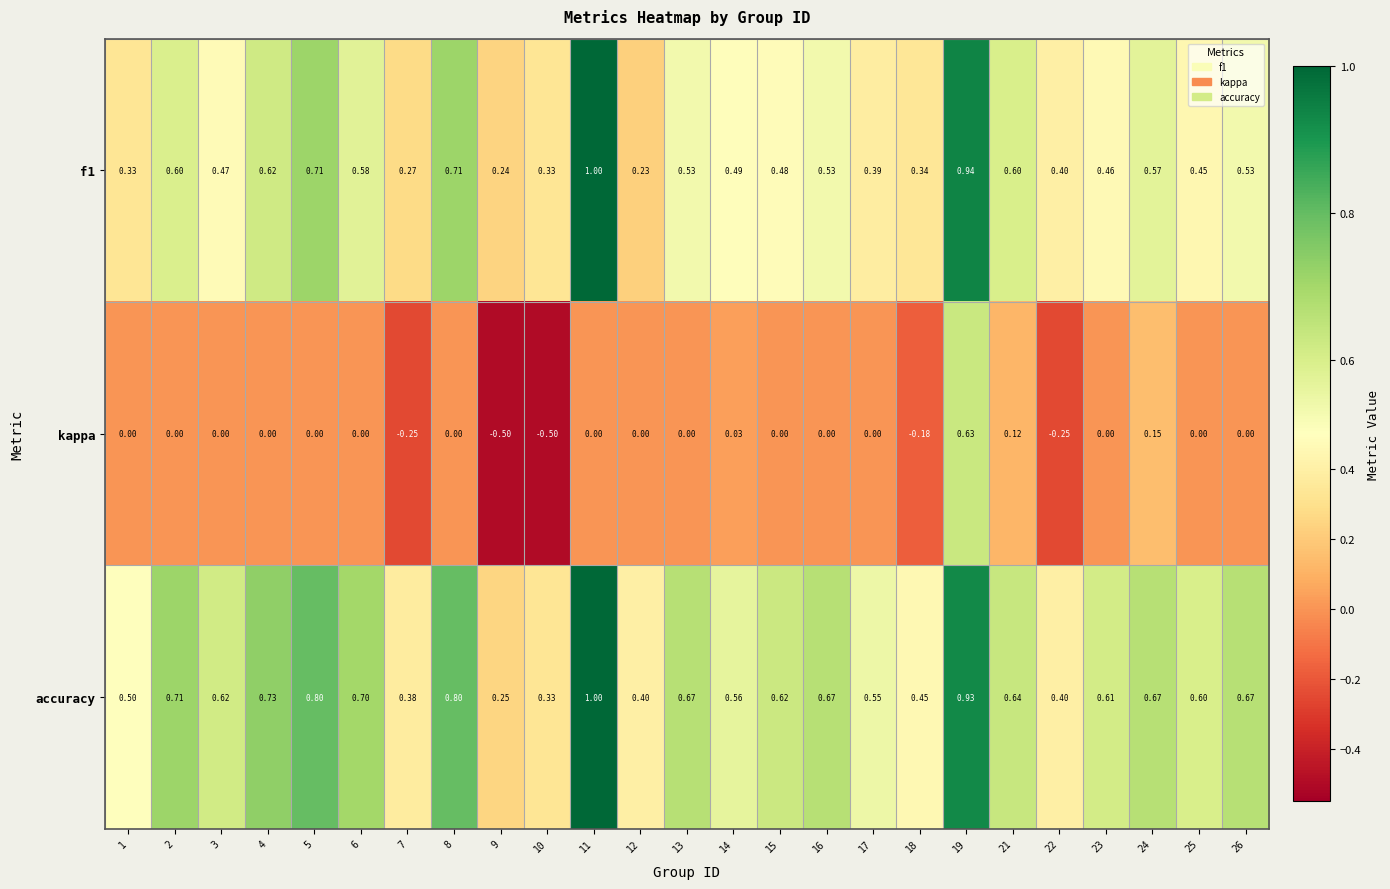

Between 15 and 19, which series saw the biggest shift?

kappa